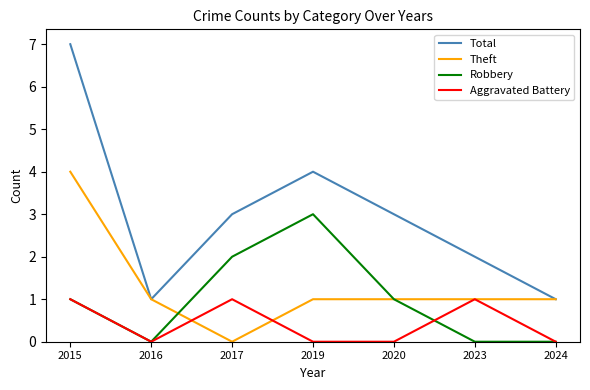

True or false: Robbery has a value of 2 at 2016.

False